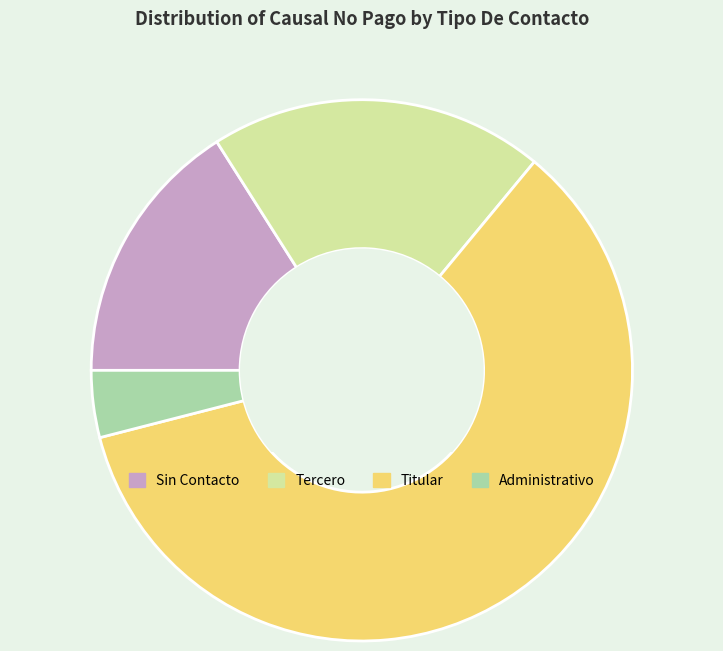

What is the ratio of the value at Administrativo to the value at Titular?

0.1